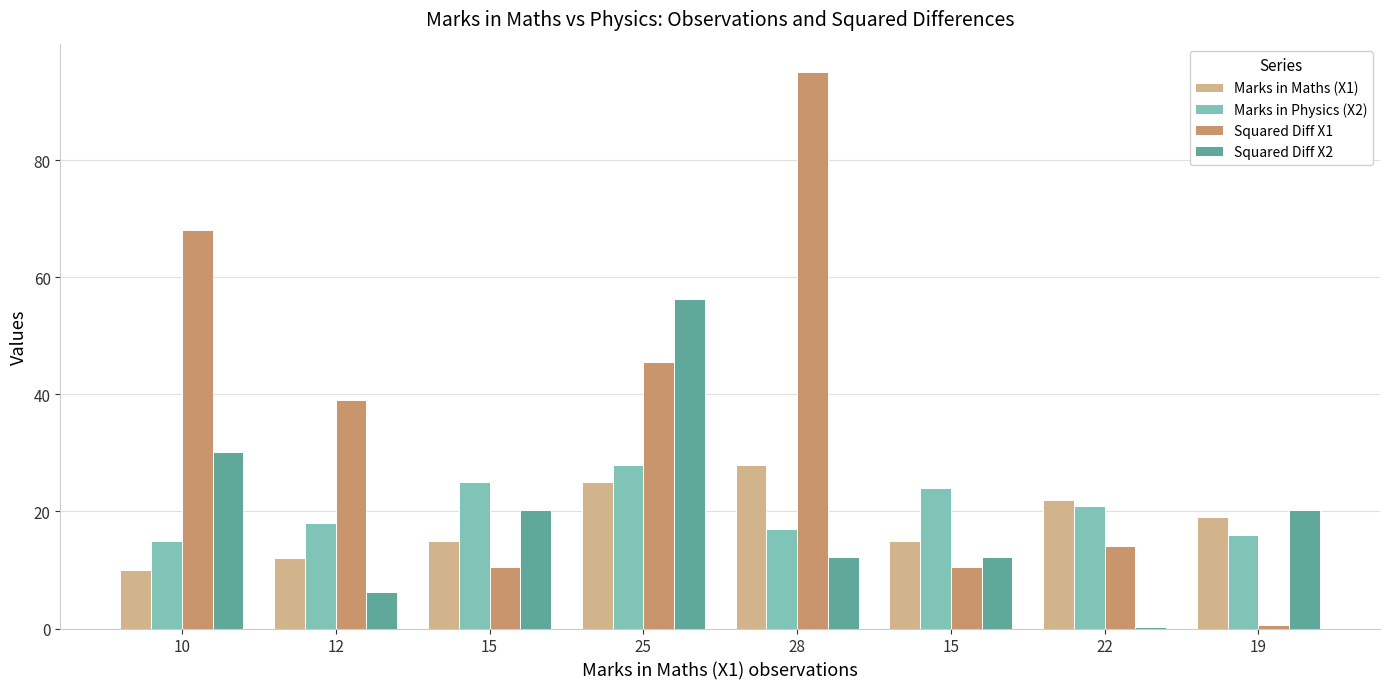

Reading left to right, extract all data points from this chart.

Marks in Maths (X1): 10.0	12.0	15.0	25.0	28.0	15.0	22.0	19.0
Marks in Physics (X2): 15.0	18.0	25.0	28.0	17.0	24.0	21.0	16.0
Squared Diff X1: 68.1	39.1	10.6	45.6	95.1	10.6	14.1	0.6
Squared Diff X2: 30.2	6.2	20.2	56.2	12.2	12.2	0.2	20.2